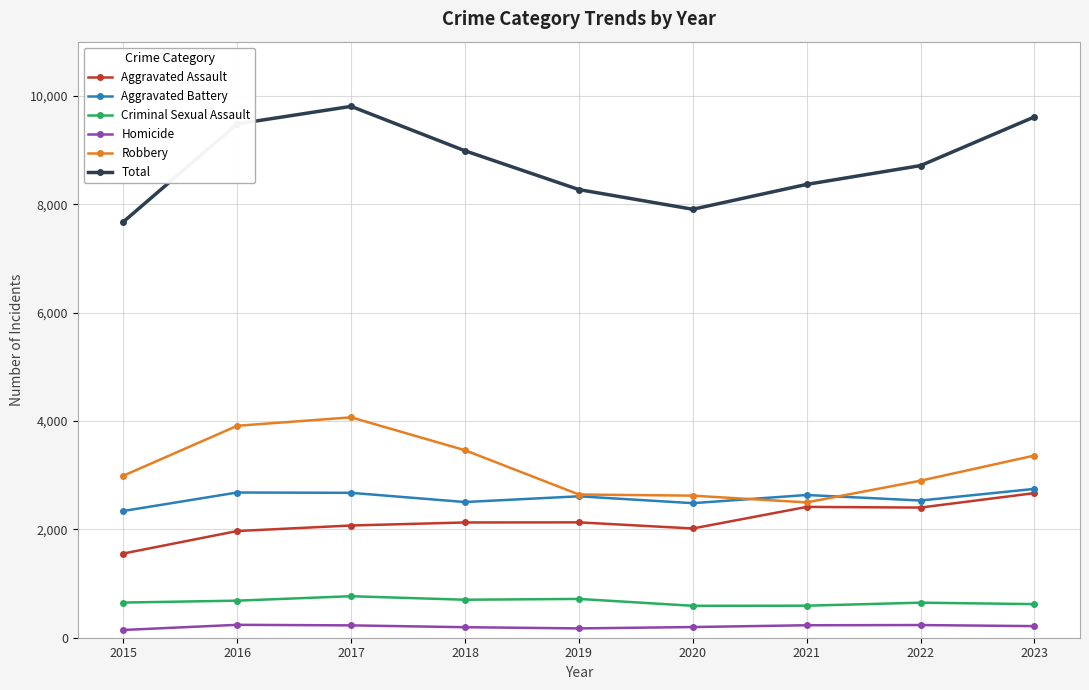

What is the maximum value shown in the chart?

9806